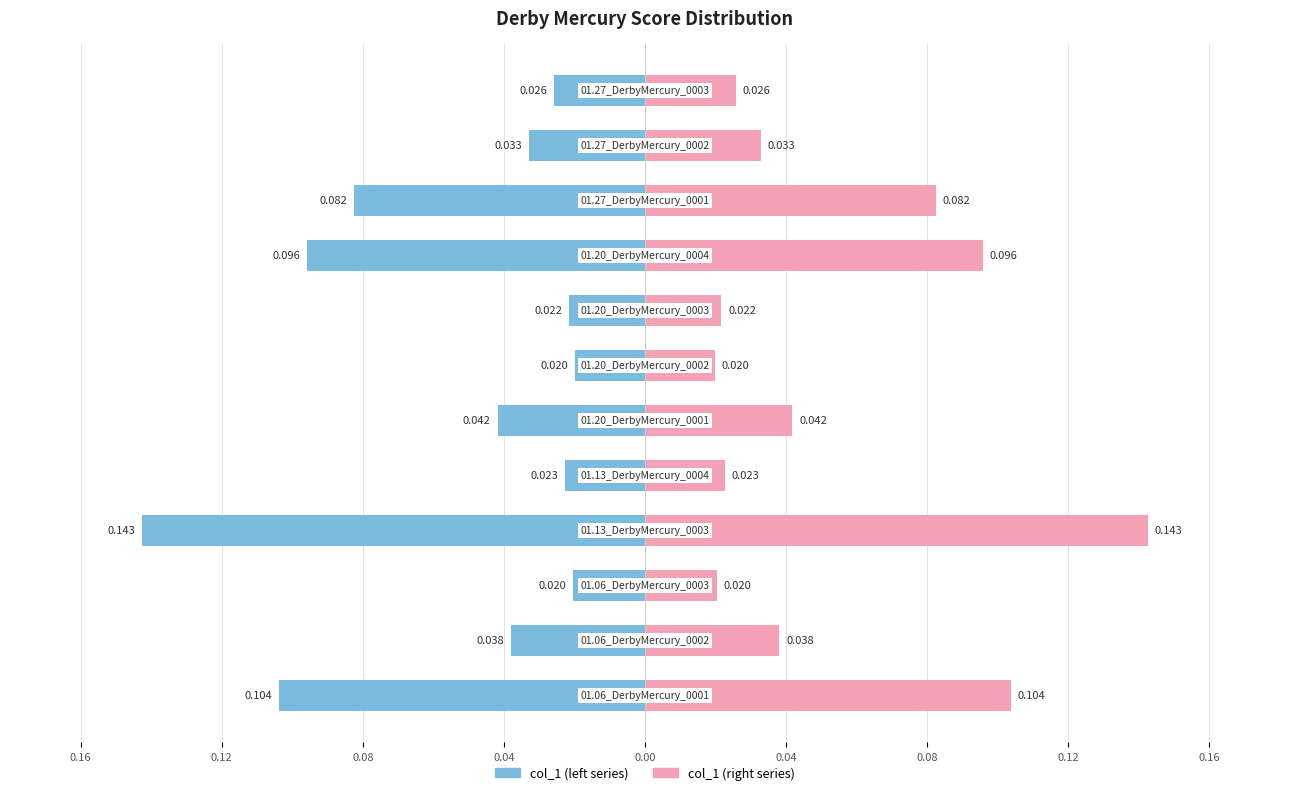

Rank the series by their maximum value, from highest to lowest.

col_1 (right), col_1 (left)